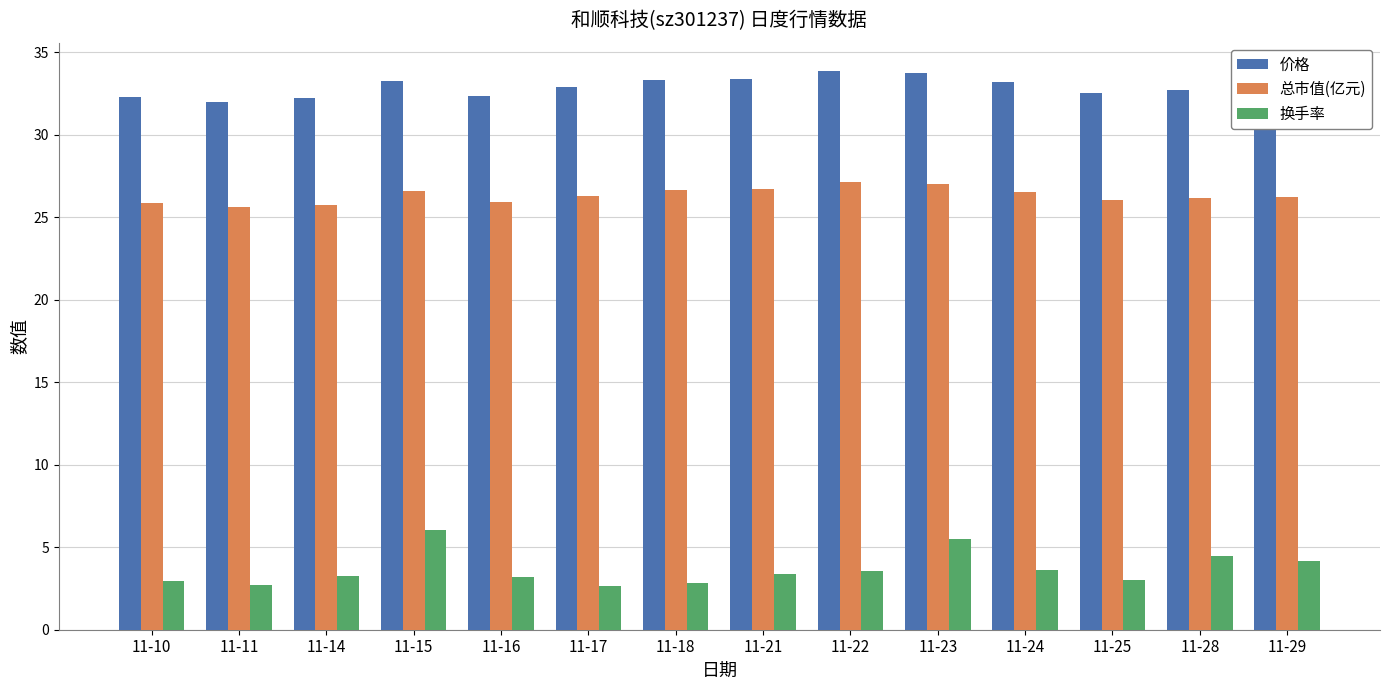

What is the minimum value shown in the chart?

2.6